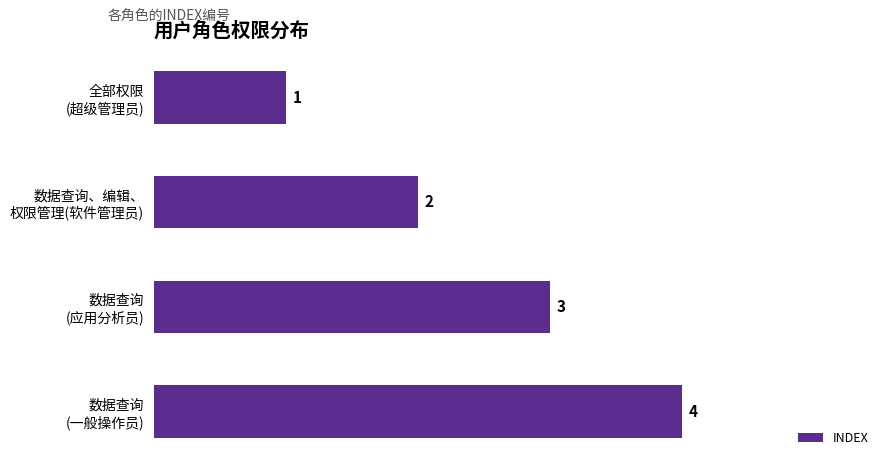

List the labels in order of value, smallest first.

全部权限
(超级管理员), 数据查询、编辑、
权限管理(软件管理员), 数据查询
(应用分析员), 数据查询
(一般操作员)